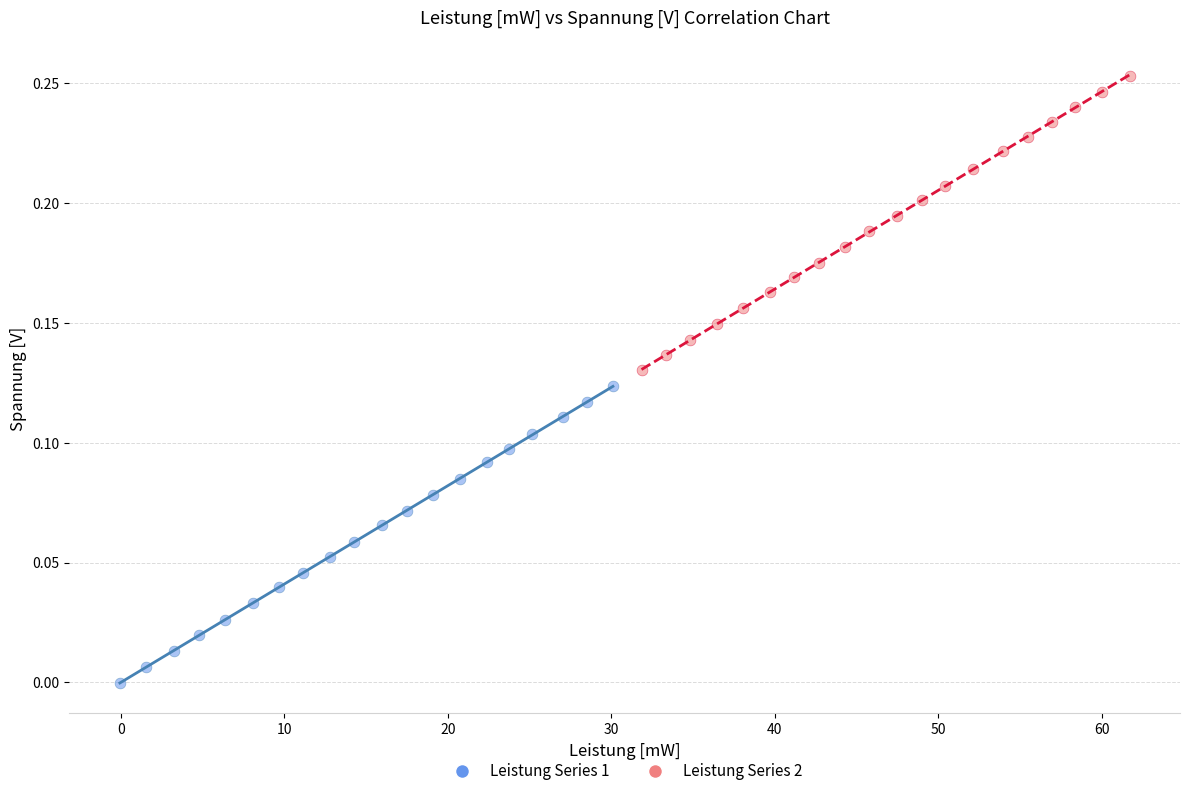

Which series has the largest Y range (max minus min)?

Leistung Series 1